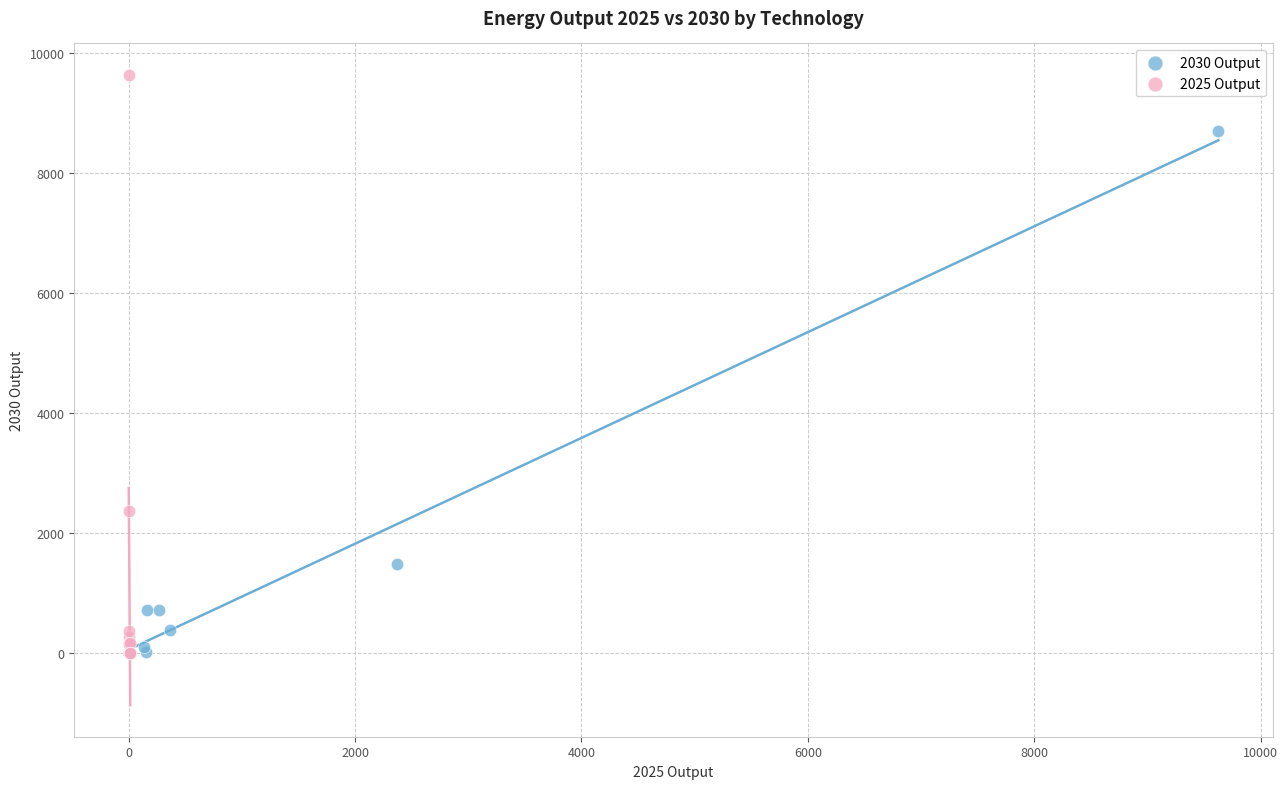

Which series has the largest Y range (max minus min)?

2025 Output